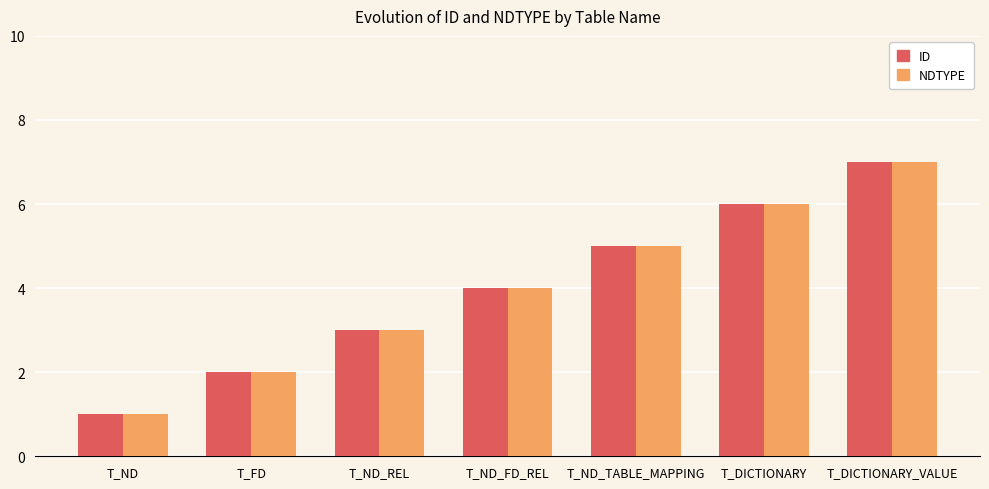

Rank the categories by ID value from lowest to highest.

T_ND, T_FD, T_ND_REL, T_ND_FD_REL, T_ND_TABLE_MAPPING, T_DICTIONARY, T_DICTIONARY_VALUE